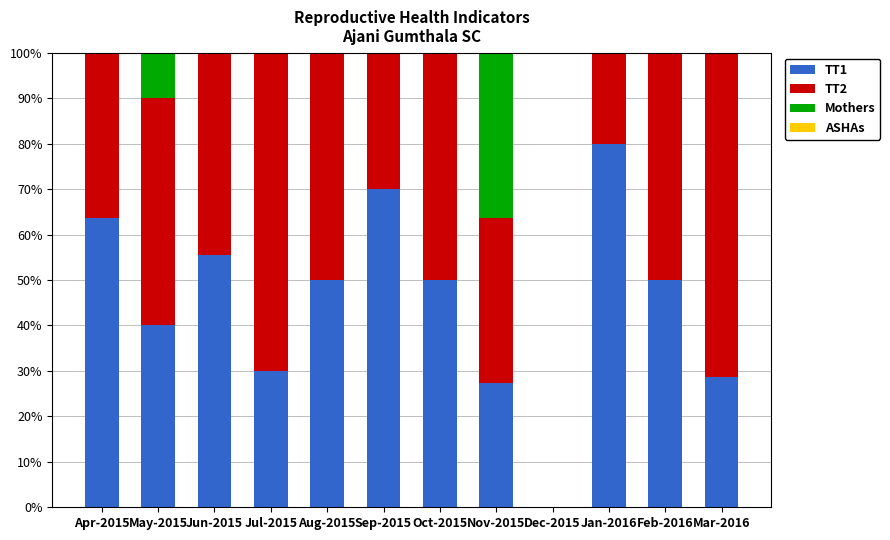

The value of TT1 at Mar-2016 is 28.6. True or false?

True